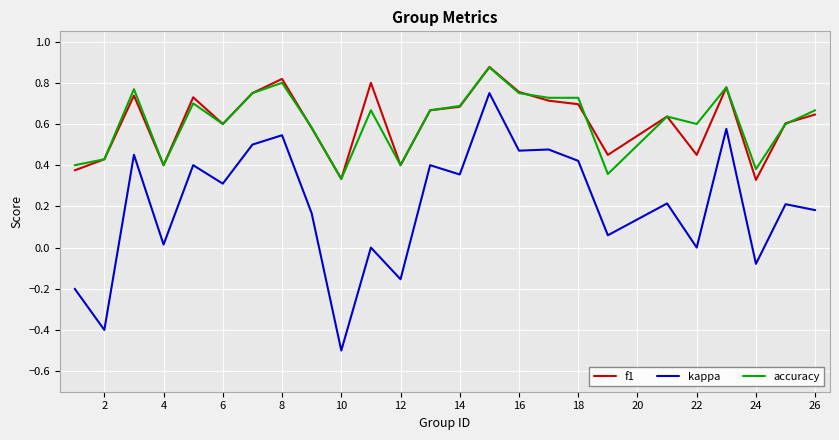

What is the lowest value of the kappa series?

-0.5